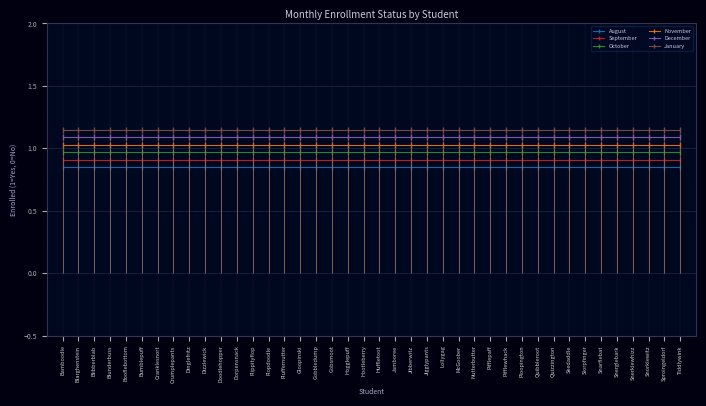

At how many categories does at least one series exceed 0?

40